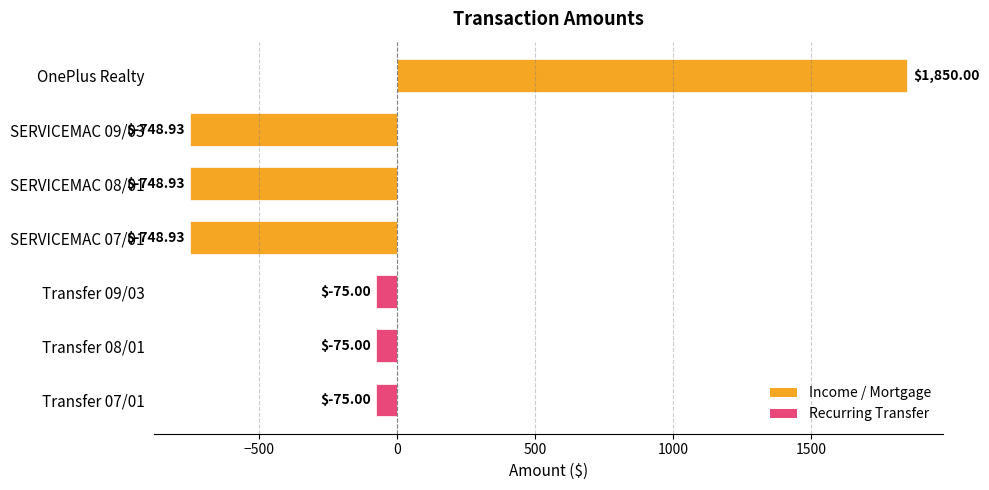

What is the change in value from SERVICEMAC 07/01 to Transfer 08/01?

+673.9